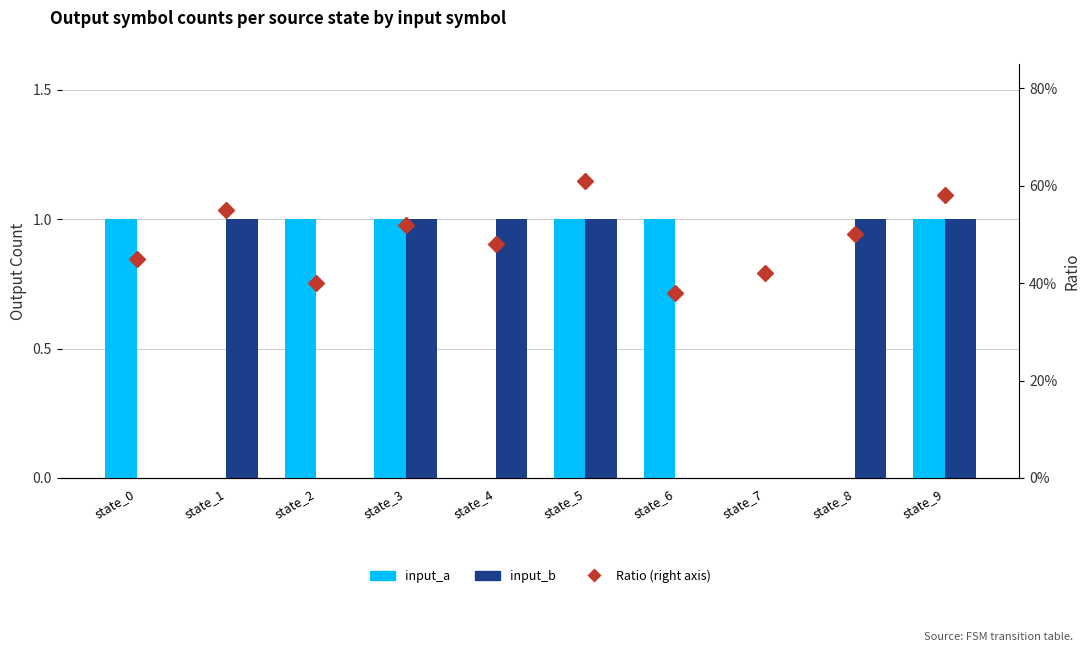

Count the input_b values in the range 0 to 1.

10